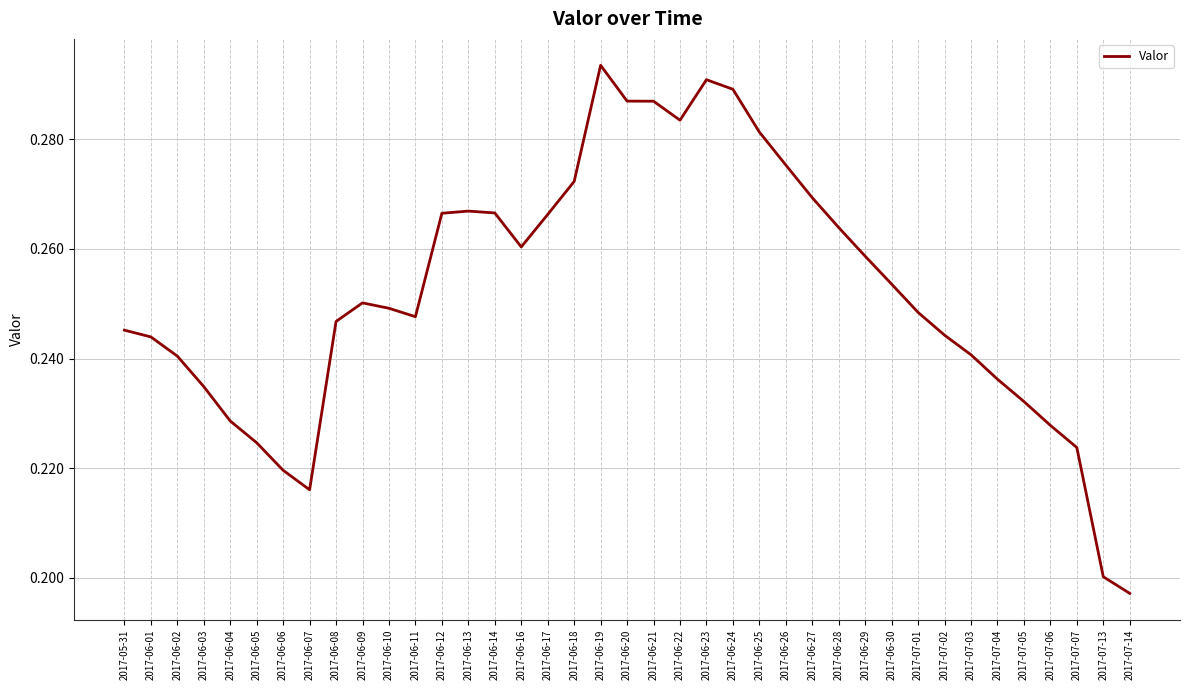

At which label is the value closest to 0?

2017-07-14